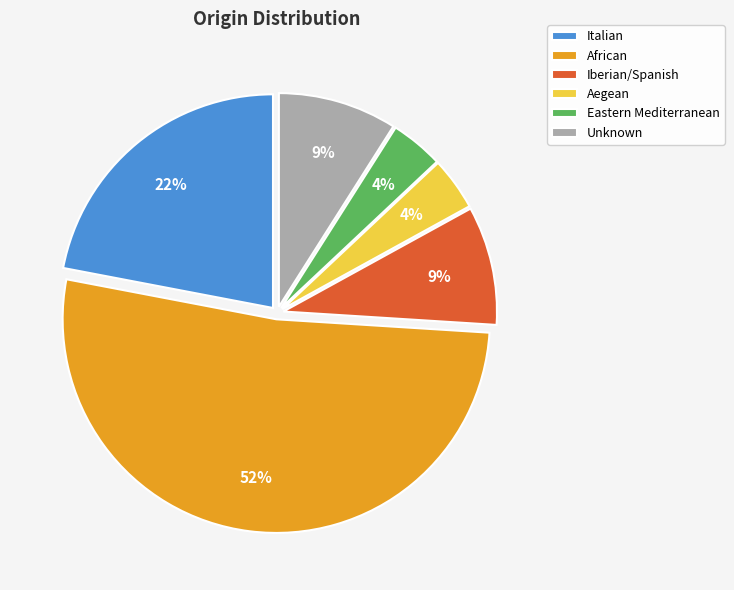

To the nearest percent, what percentage of the pie is Eastern Mediterranean?

4%